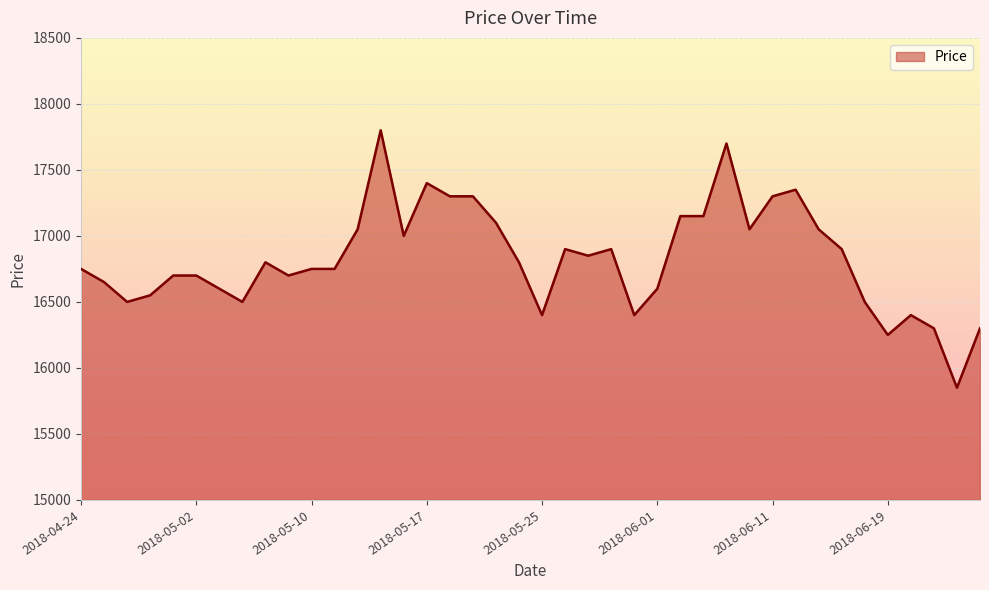

Reading right to left, transcribe all the data shown in this chart.

16300	15850	16300	16400	16250	16500	16900	17050	17350	17300	17050	17700	17150	17150	16600	16400	16900	16850	16900	16400	16800	17100	17300	17300	17400	17000	17800	17050	16750	16750	16700	16800	16500	16600	16700	16700	16550	16500	16650	16750